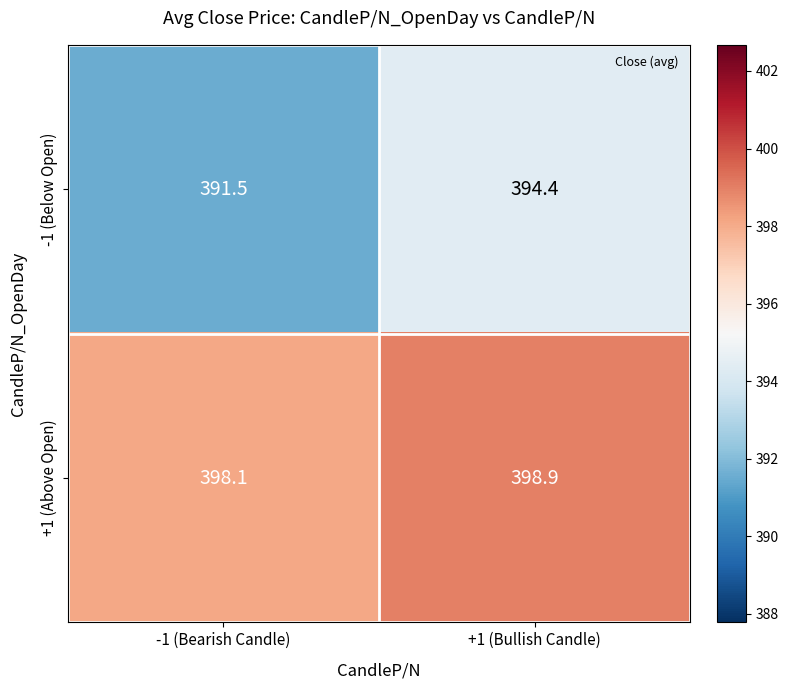

True or false: +1 (Above Open) has a value of 398.1 at -1 (Bearish Candle).

True